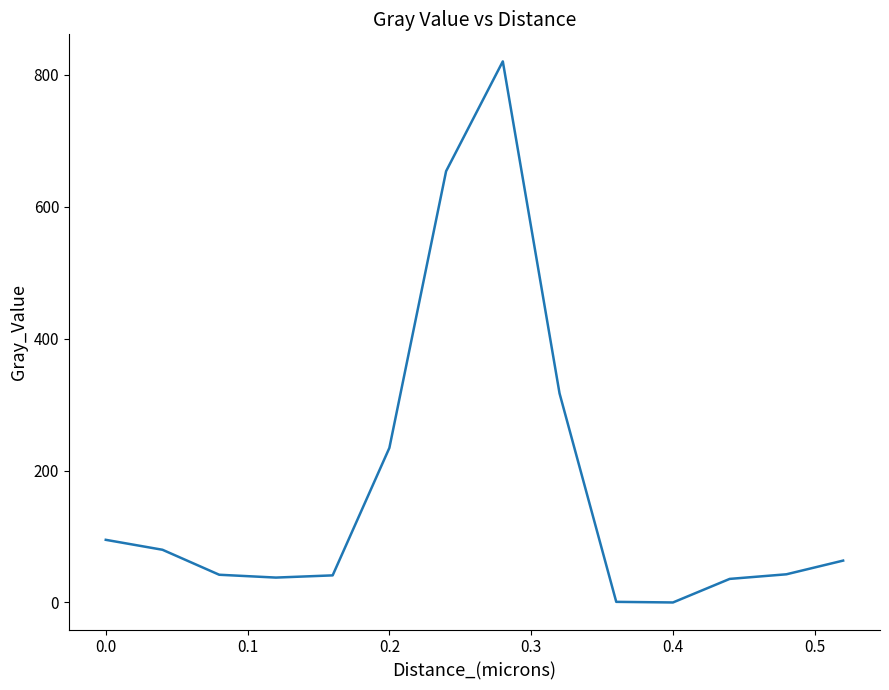

What is the difference between the maximum and minimum values?

820.5